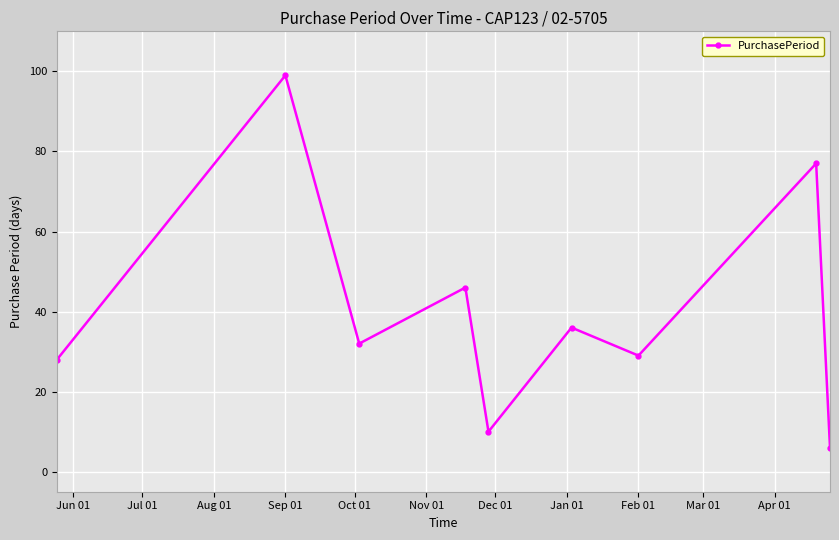

What is the difference between the maximum and minimum values?

93